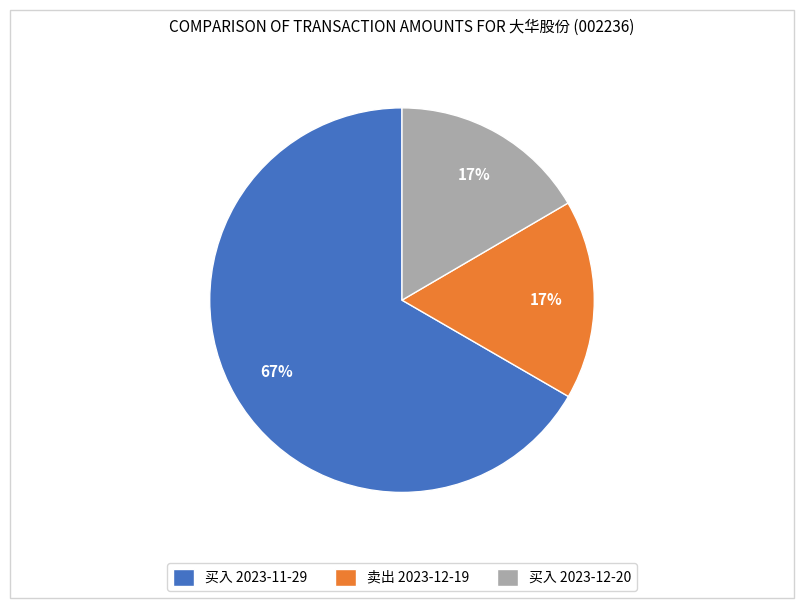

True or false: 卖出 2023-12-19 accounts for 27% of the total.

False